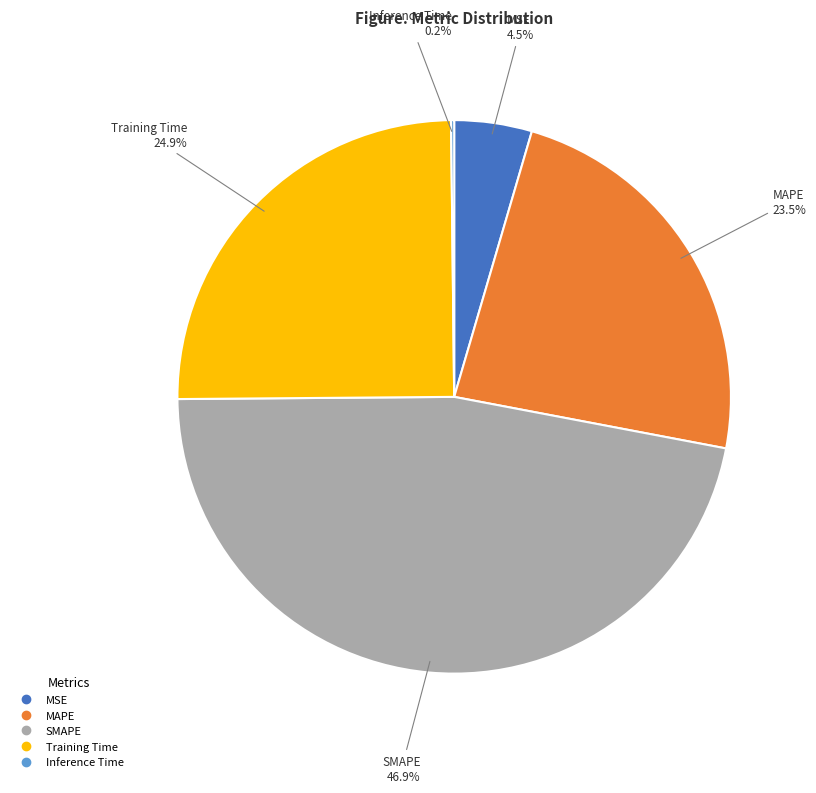

Which category has the biggest portion of the pie?

SMAPE